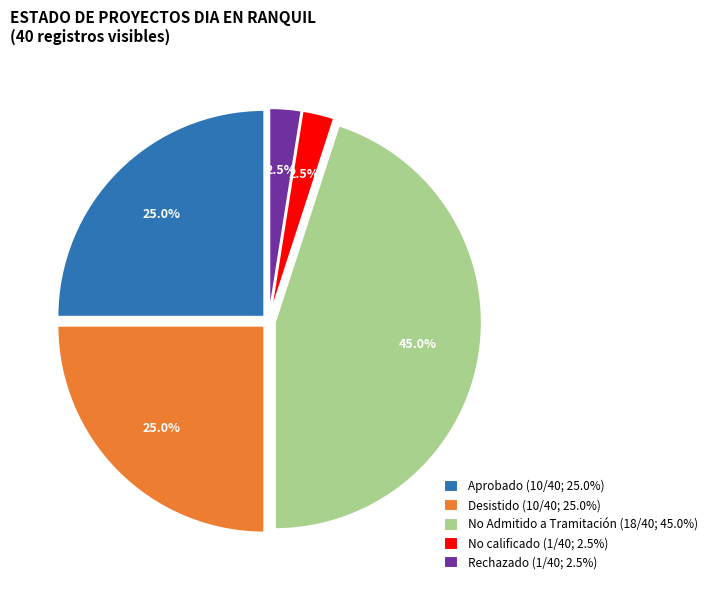

What percentage do No calificado (1/40; 2.5%) and Desistido (10/40; 25.0%) together represent?

27.5%